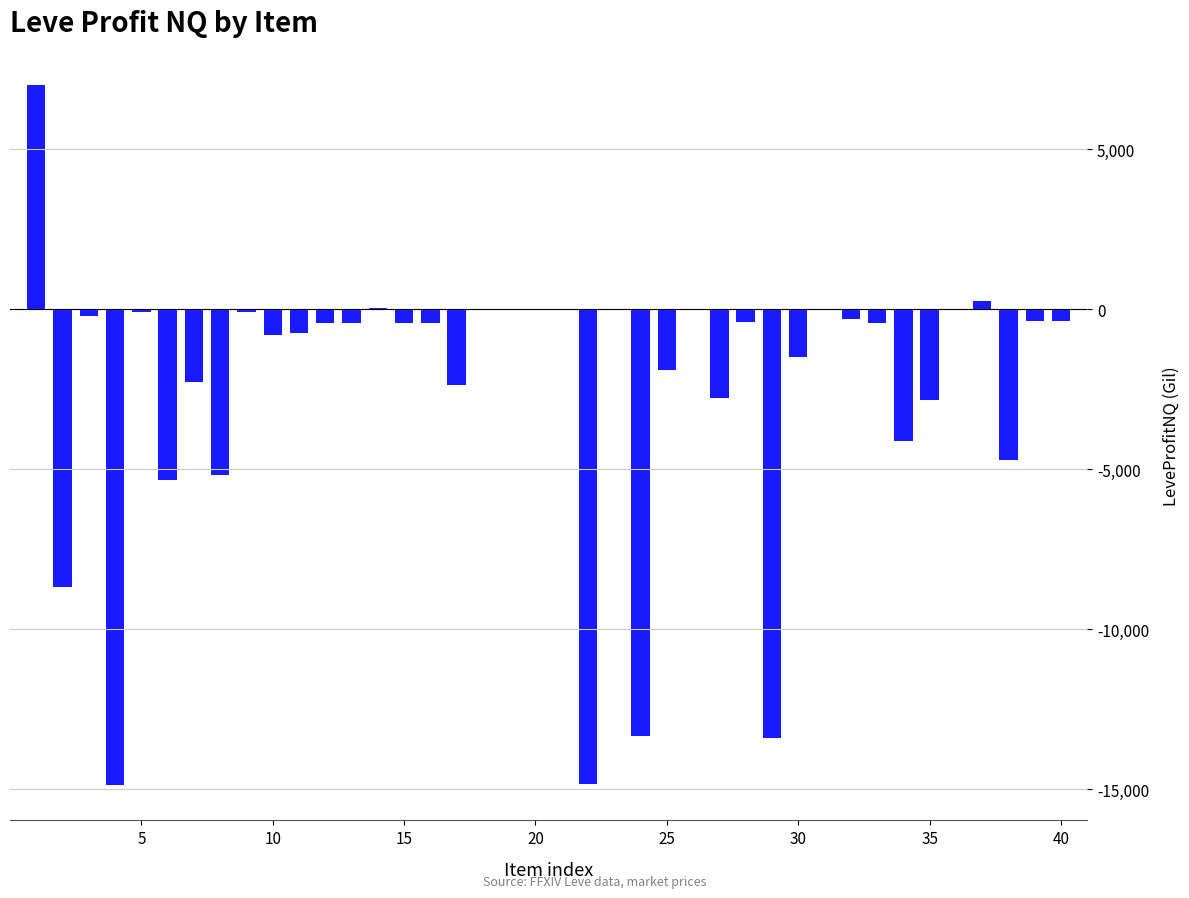

What is the average value?

-2411